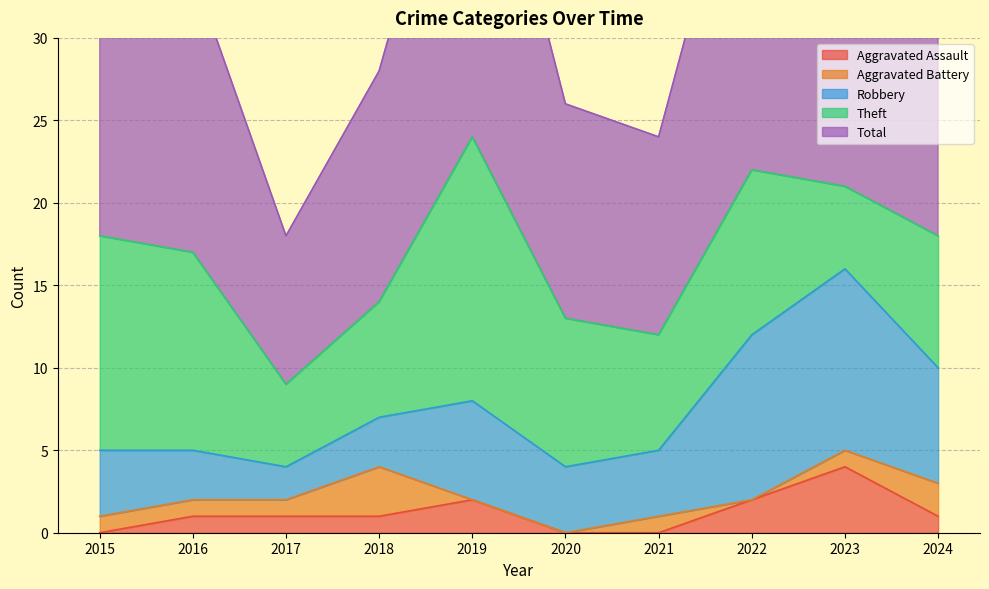

In Total, how many points are lower than both neighbors (excluding endpoints)?

2